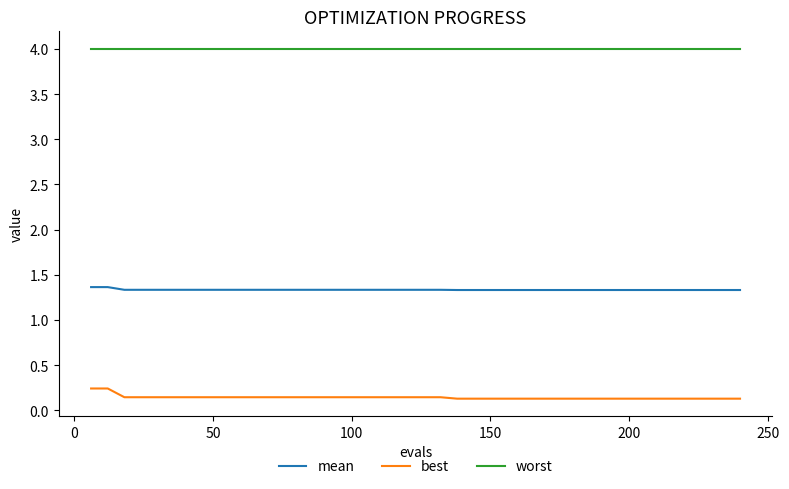

True or false: mean and worst intersect in this chart.

False